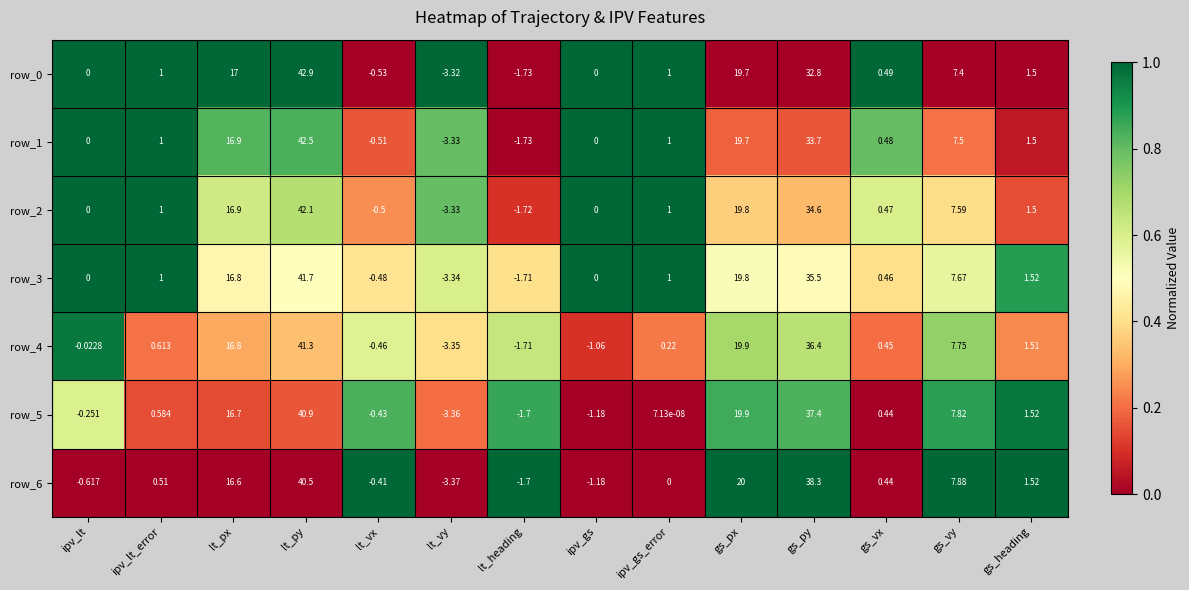

Between ipv_lt and gs_vy, which series saw the biggest shift?

row_6